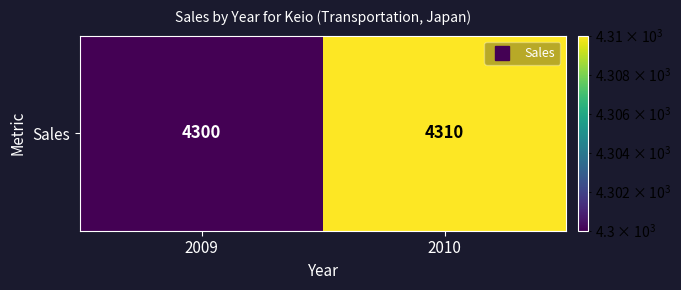

What is the sum of the values at 2009 and 2010?

8610